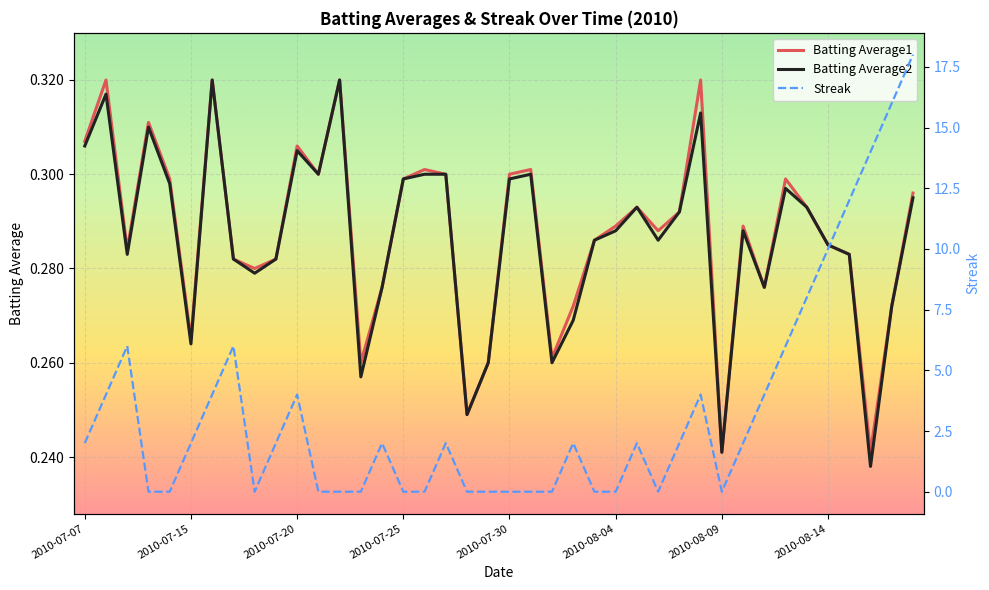

Is it true that Batting Average1 equals 0.3 at 16?

True